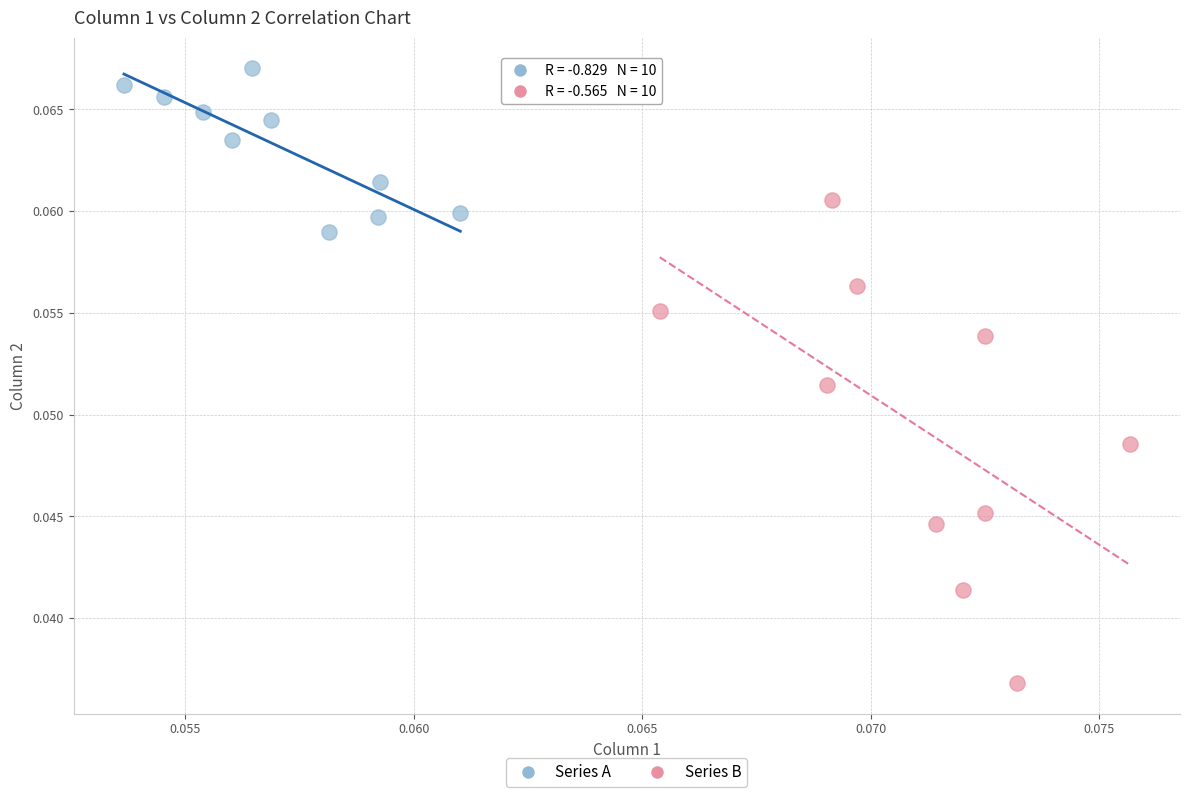

Which series has the largest Y range (max minus min)?

Series B